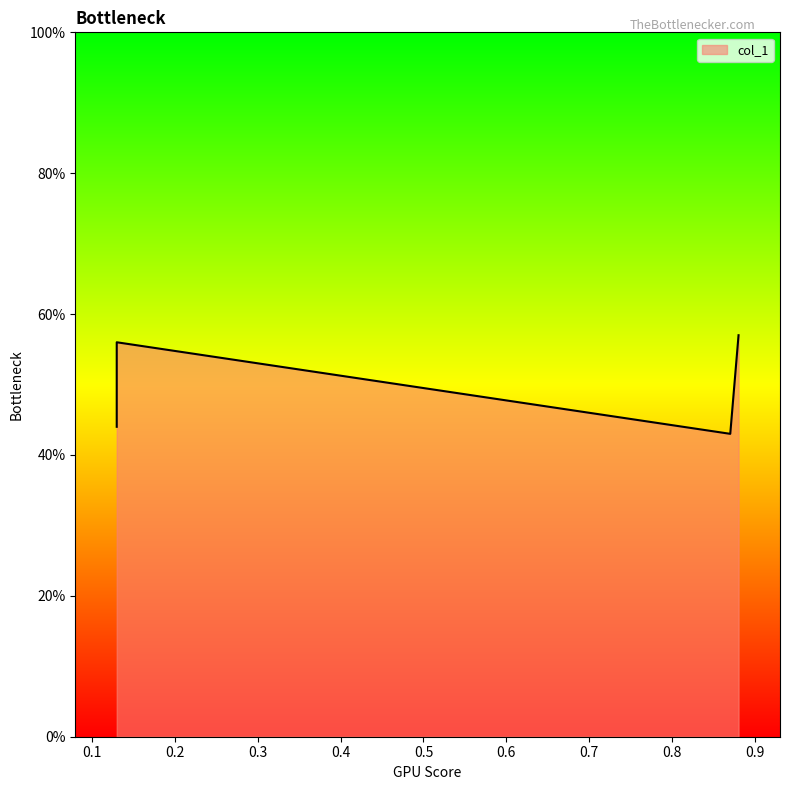

What is the difference between the second highest and minimum values?

0.1